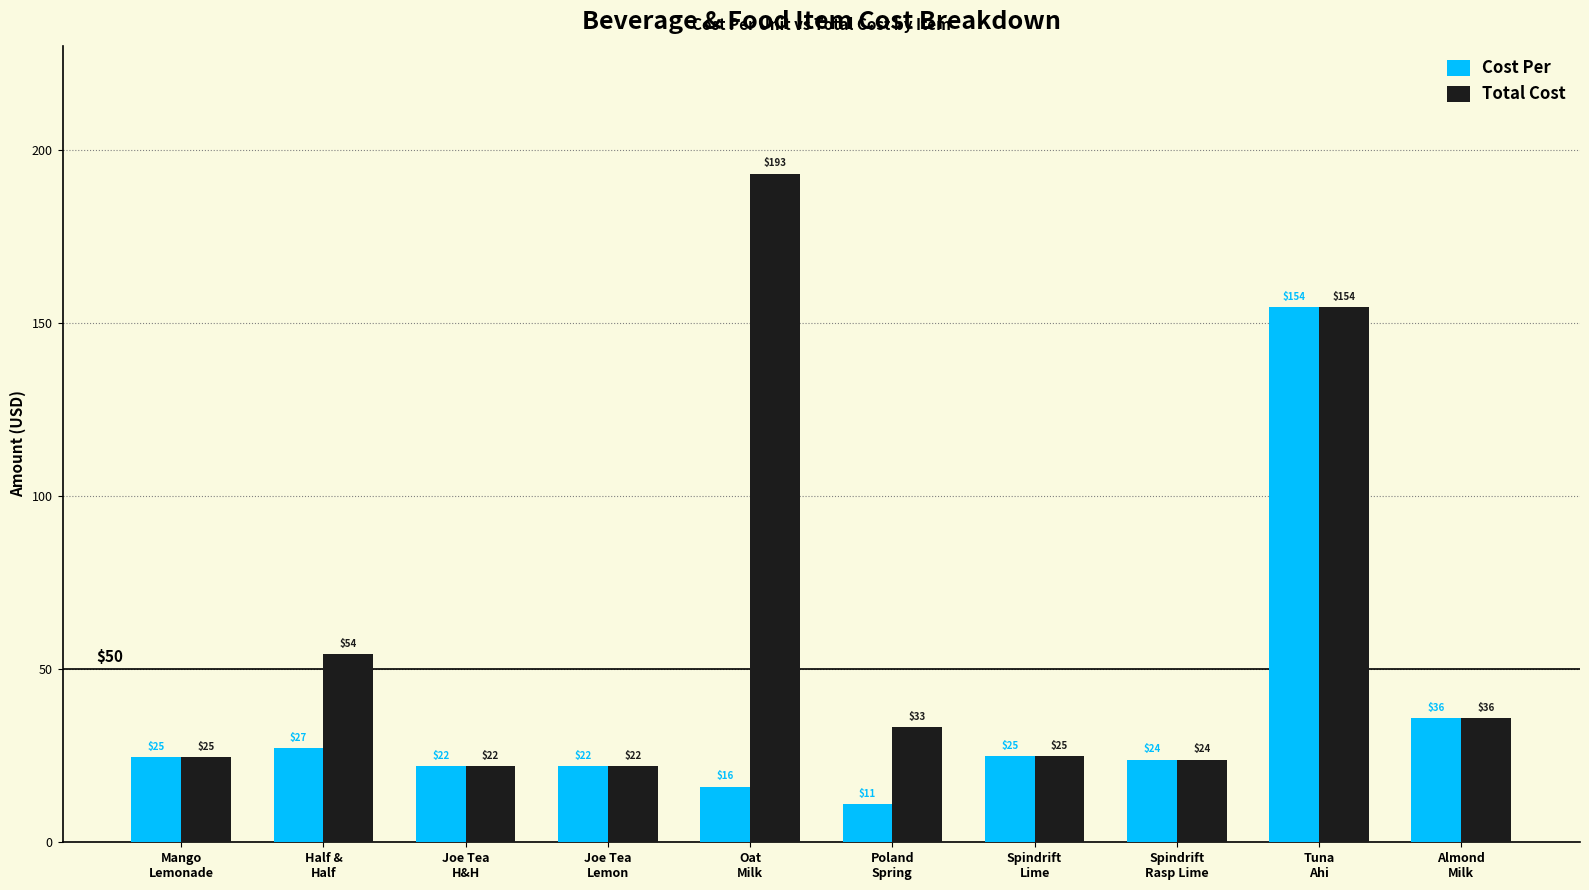

What are all the series names shown in the legend?

Cost Per, Total Cost